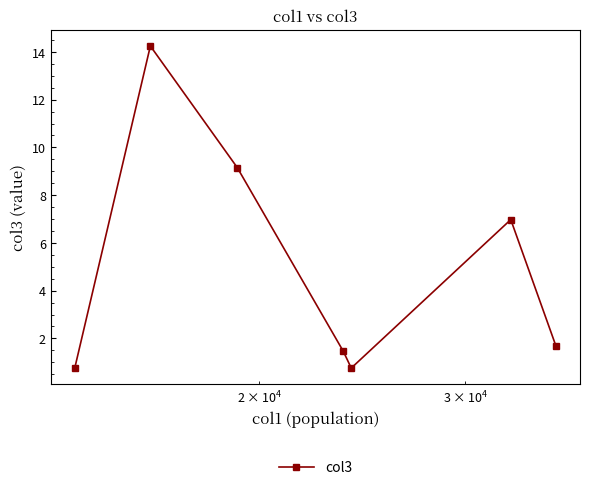

How many points are lower than both their immediate neighbors (excluding endpoints)?

1